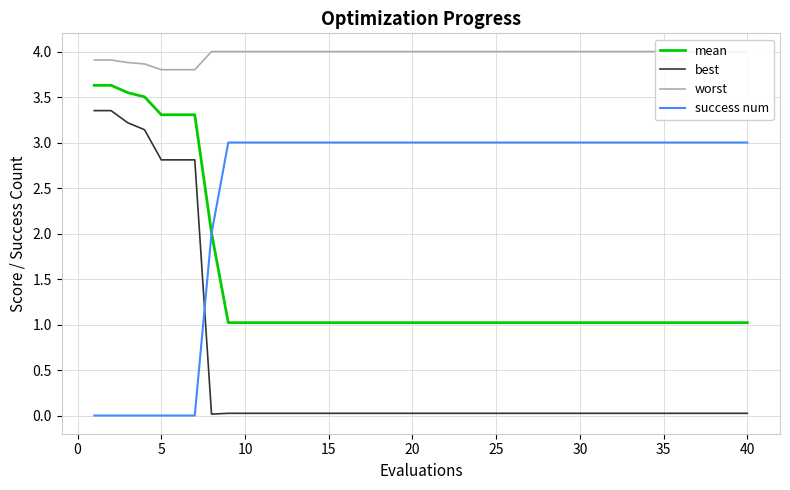

List the series in order of their peak value, highest first.

worst, mean, best, success num